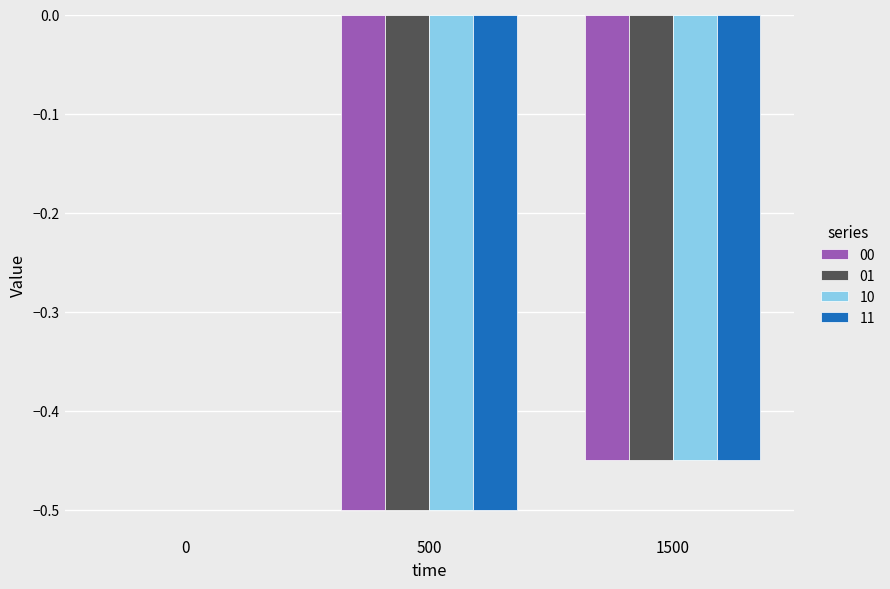

What is the total value across all series at 1500?

-1.8